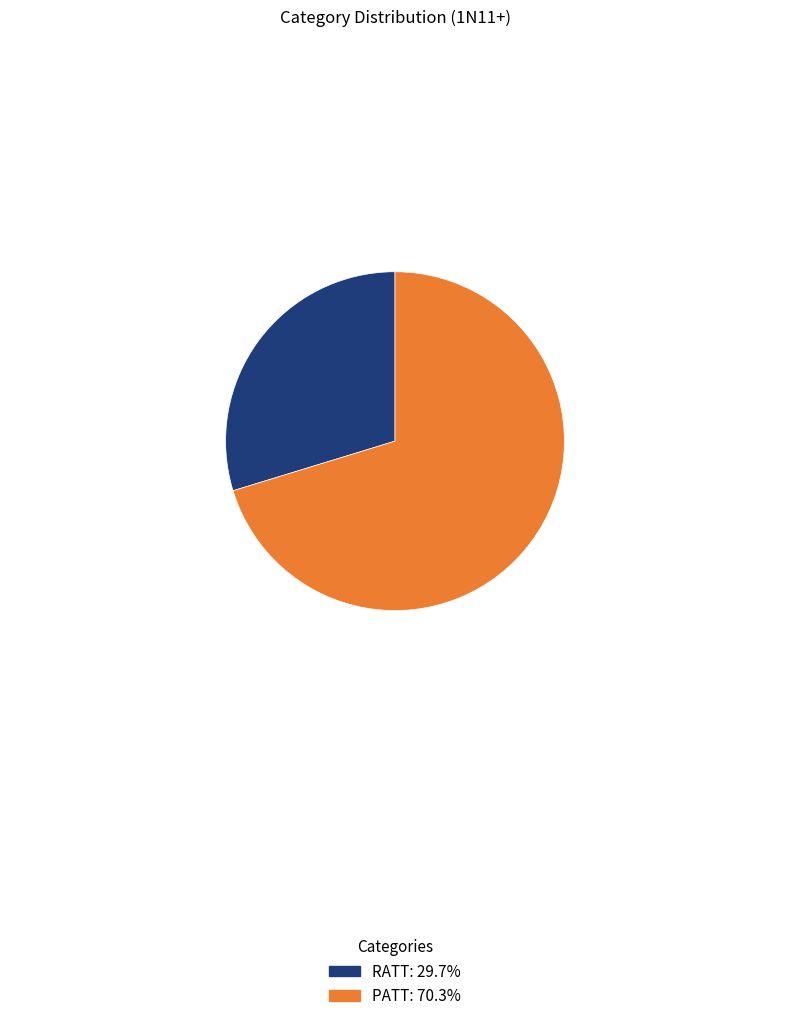

Do PATT: 70.3% and RATT: 29.7% together represent more than half of the pie?

Yes